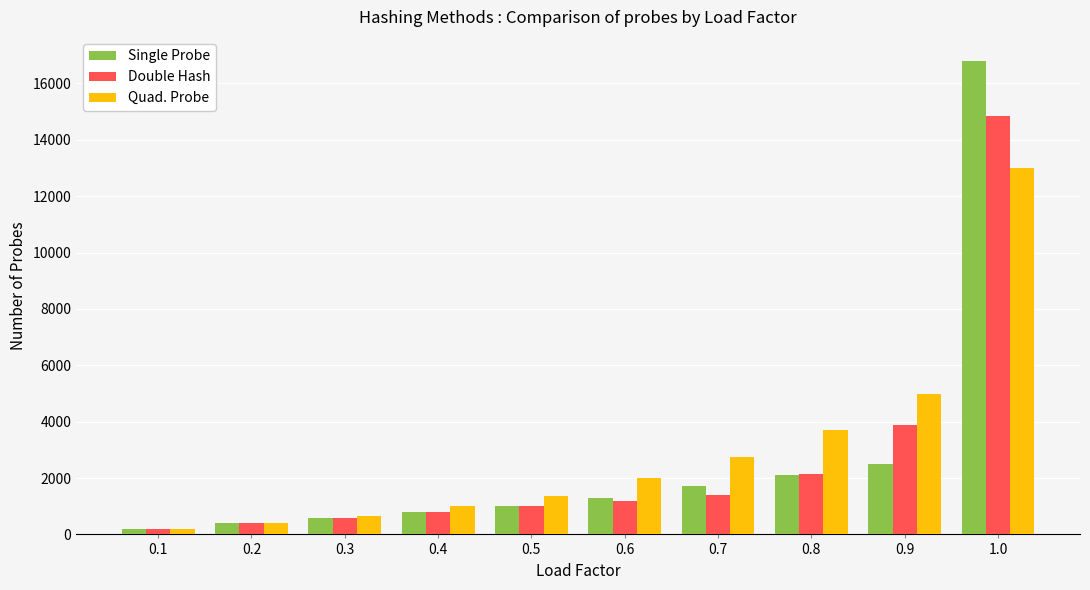

How many data points in Single Probe are less than 1305?

5